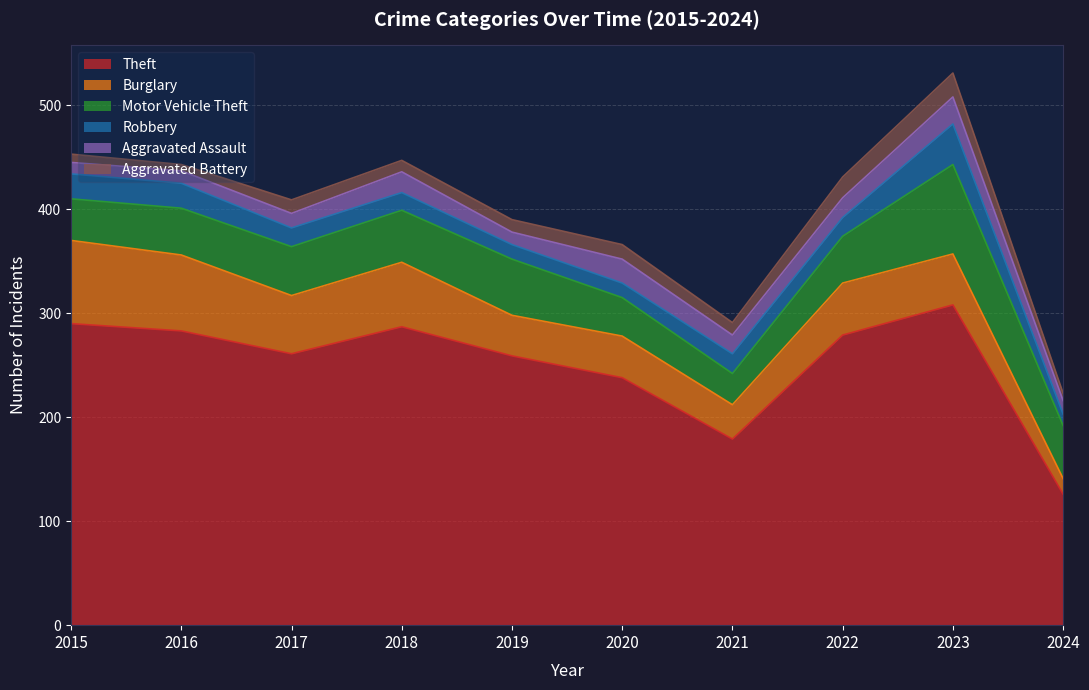

What is the value of the Aggravated Assault point at the 7th from the left?

18